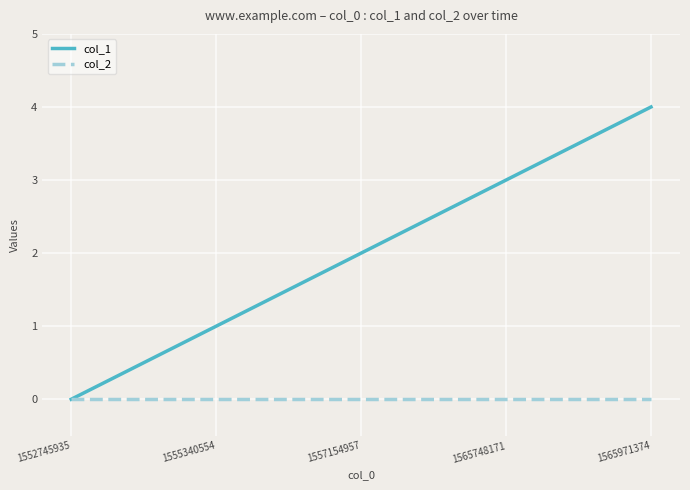

Which series has the largest range (max minus min)?

col_1